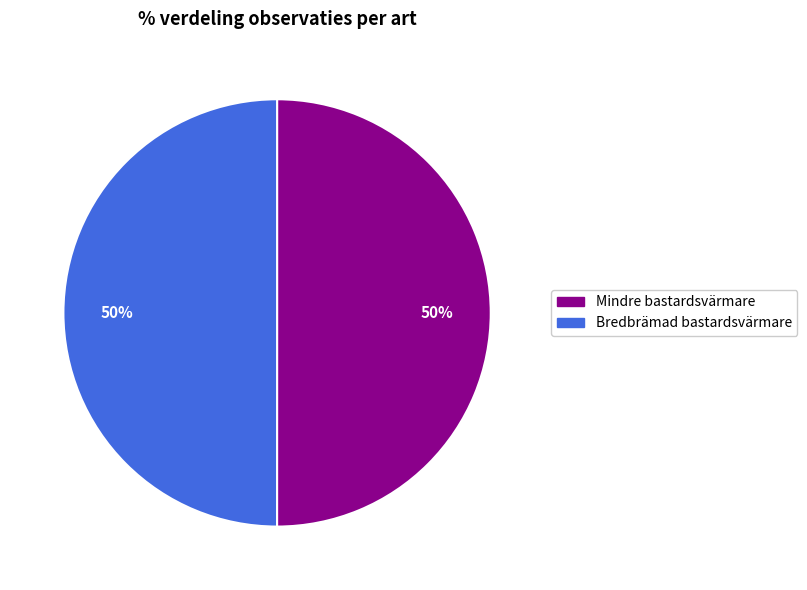

To the nearest percent, what is the average slice percentage?

50%